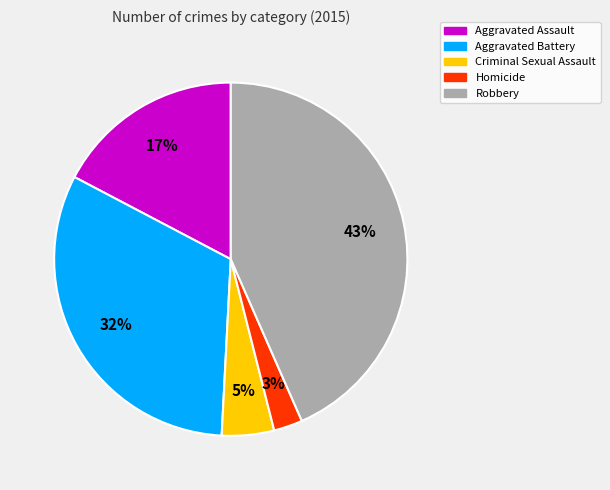

Does Criminal Sexual Assault represent more than half of the total?

No